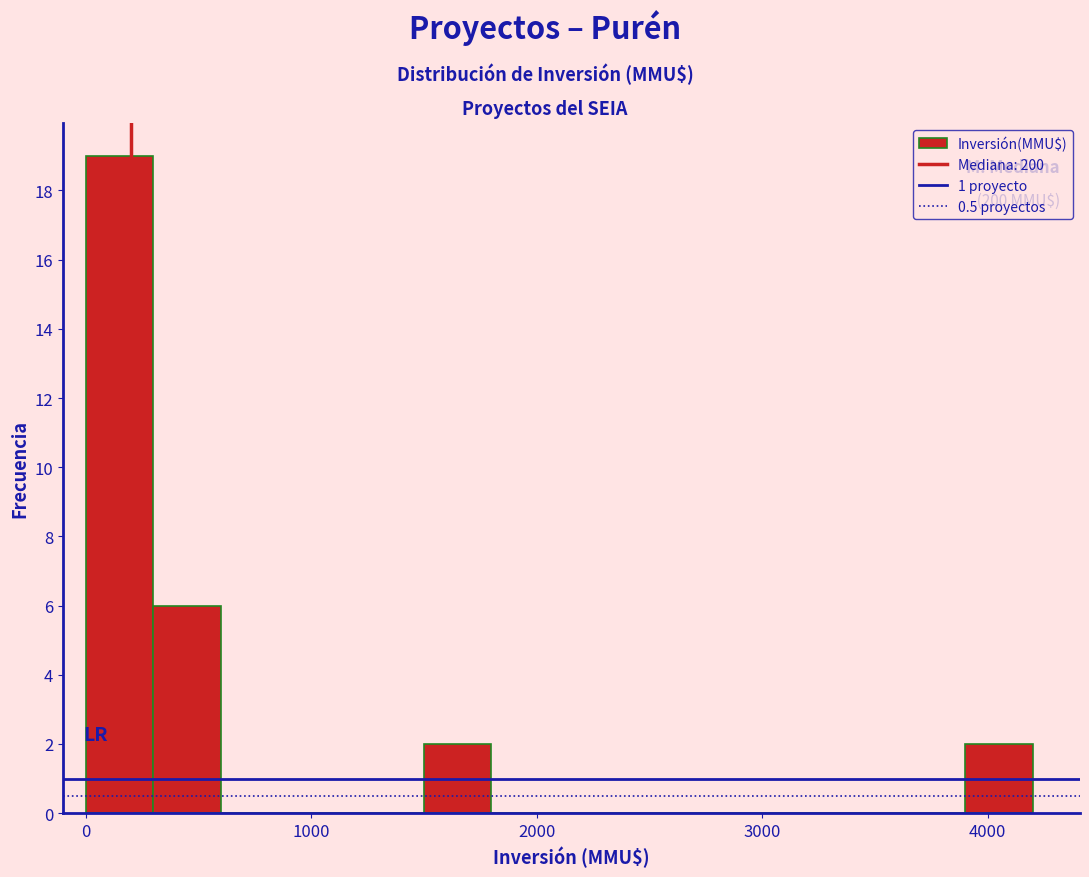

Read against the x-axis, roughly where is the centre of the tallest bar?

200